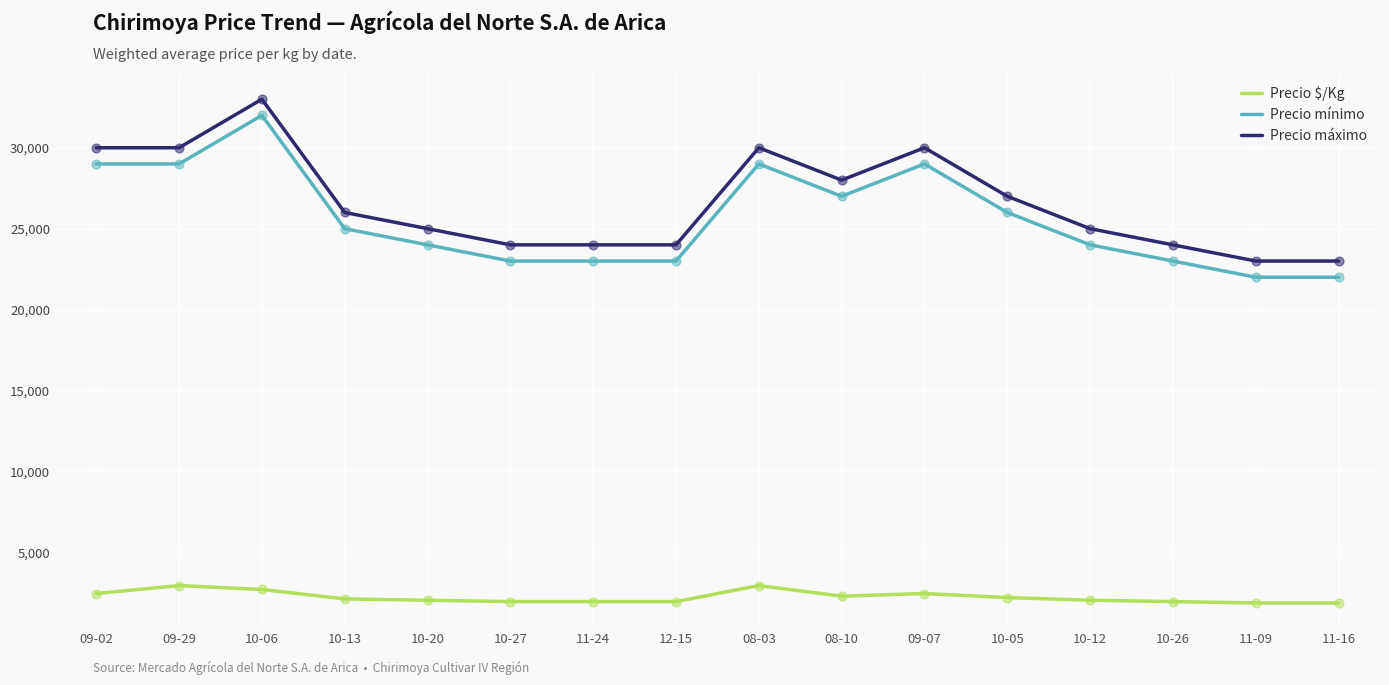

At which category is the sum across all series the highest?

10-06